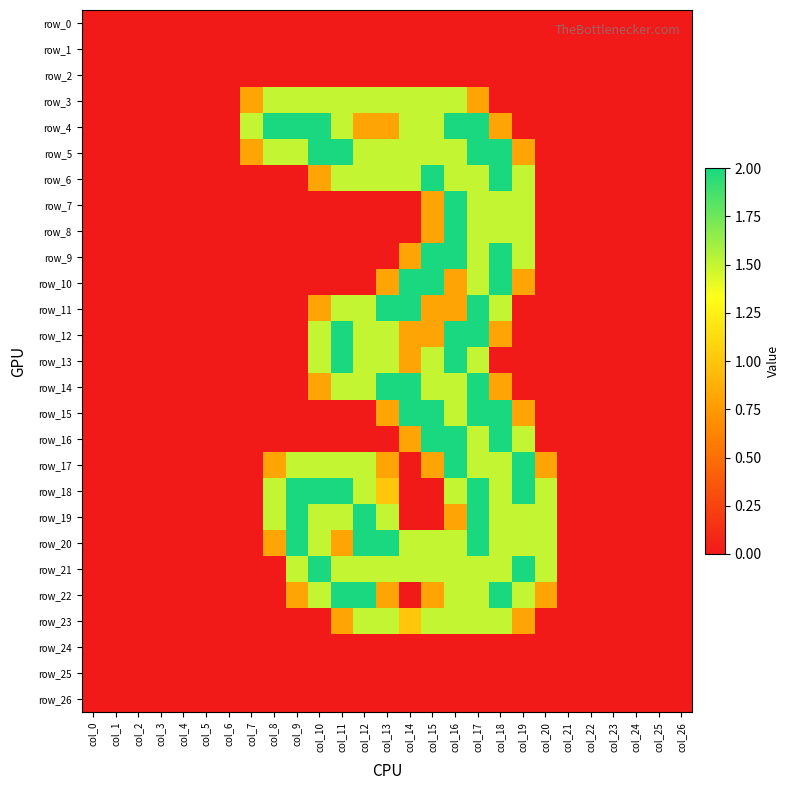

Is it true that row_18 equals 0.0 at col_15?

True